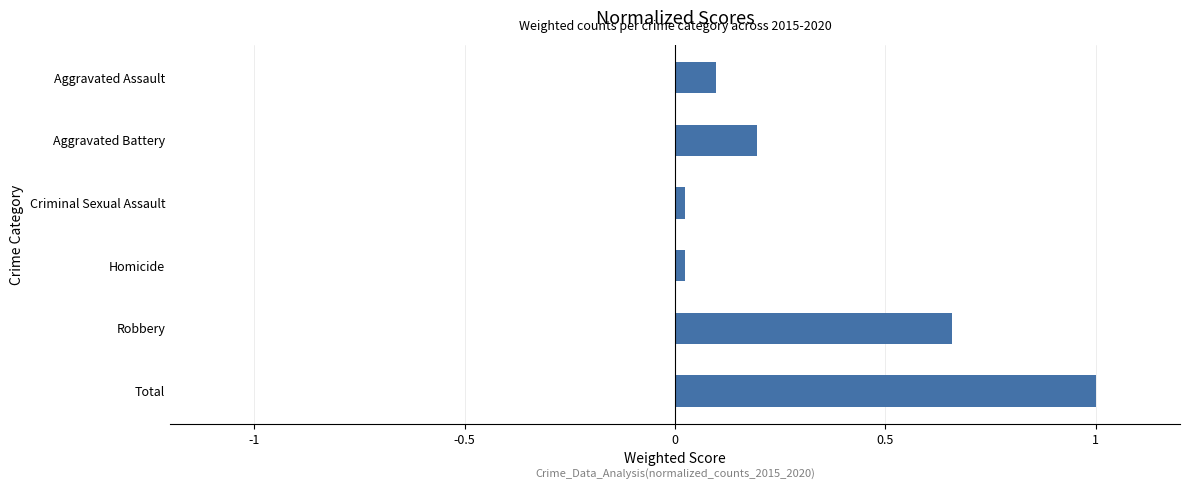

What is the difference between the maximum and minimum values?

1.0